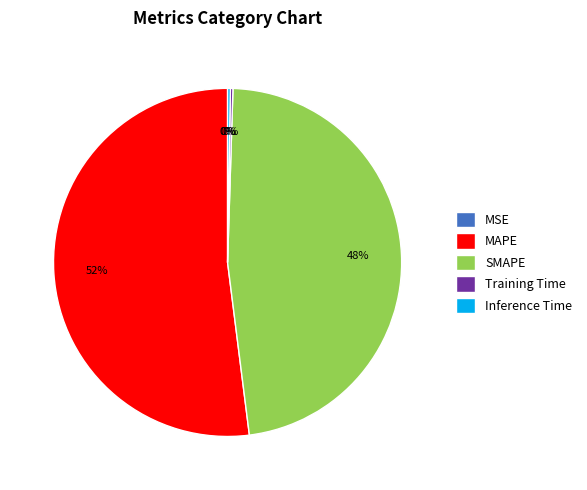

Is there a majority slice in this chart?

Yes